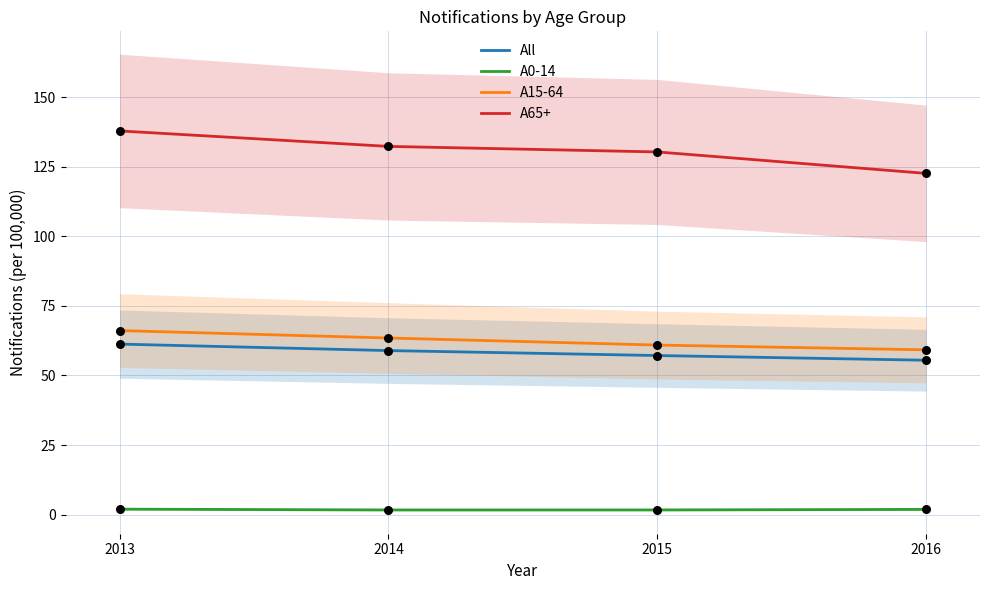

What are all the series names shown in the legend?

All, A0-14, A15-64, A65+